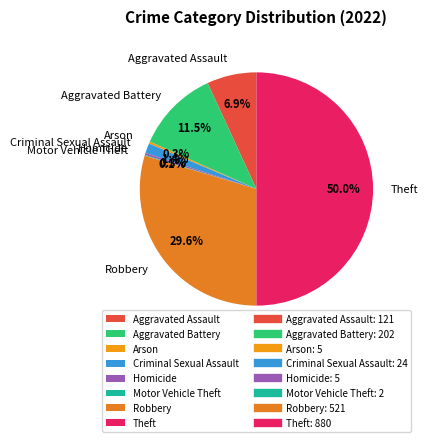

Between Aggravated Assault and Homicide, which is larger?

Aggravated Assault